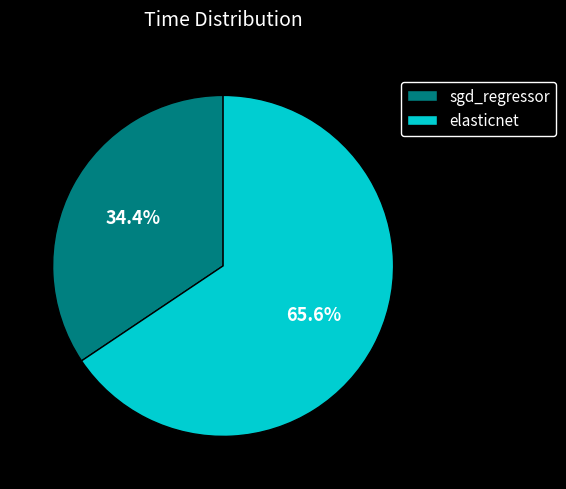

Which category has the smallest portion of the pie?

sgd_regressor